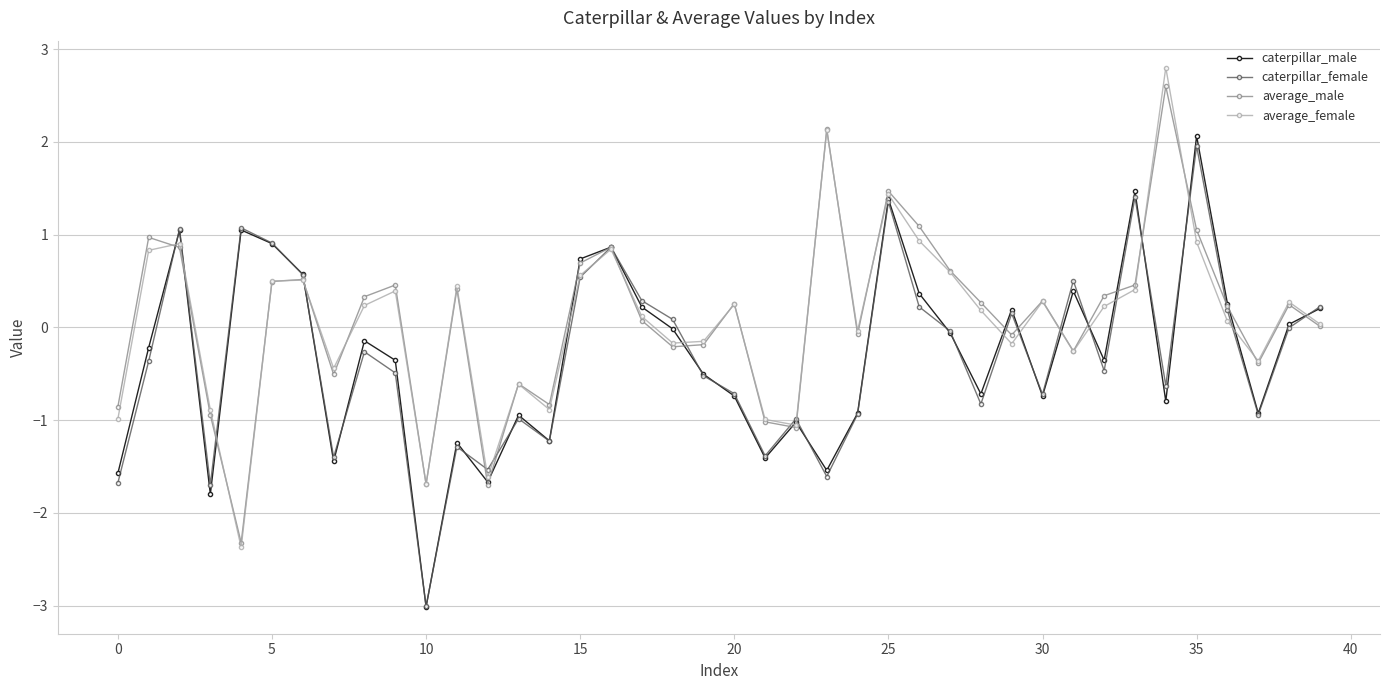

What is the value of the average_female point at the 23rd from the left?

-1.1